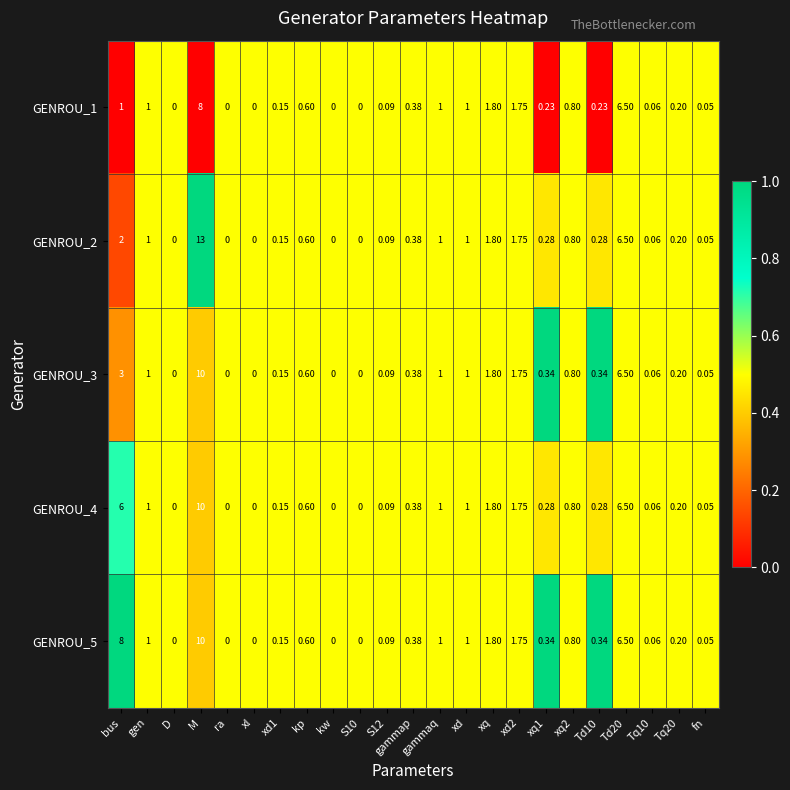

Which series has the widest spread of values?

GENROU_2